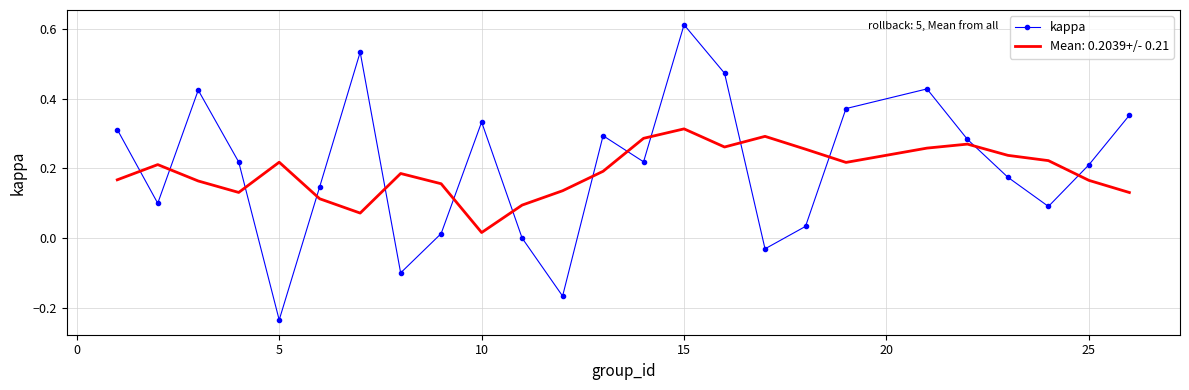

List the series in order of their peak value, highest first.

kappa, Mean: 0.2039+/- 0.21